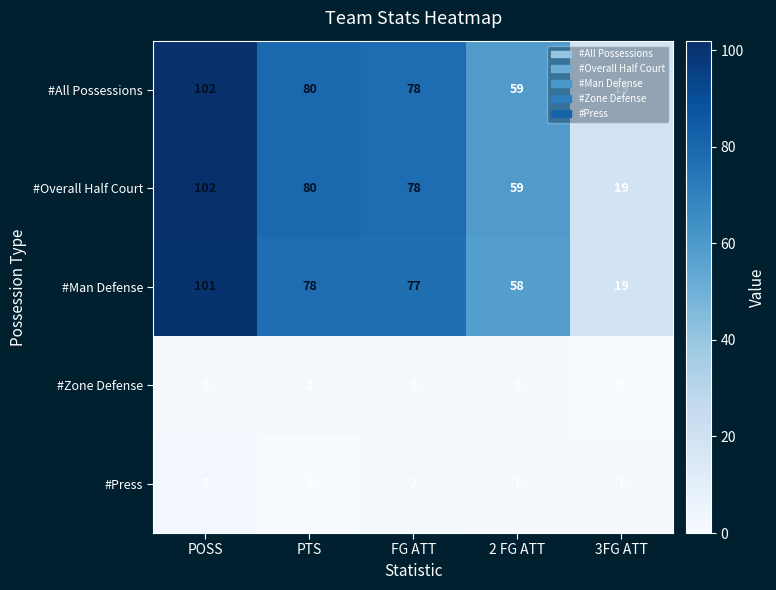

Is the value of #All Possessions at 2 FG ATT greater than the value of #Overall Half Court at PTS?

No